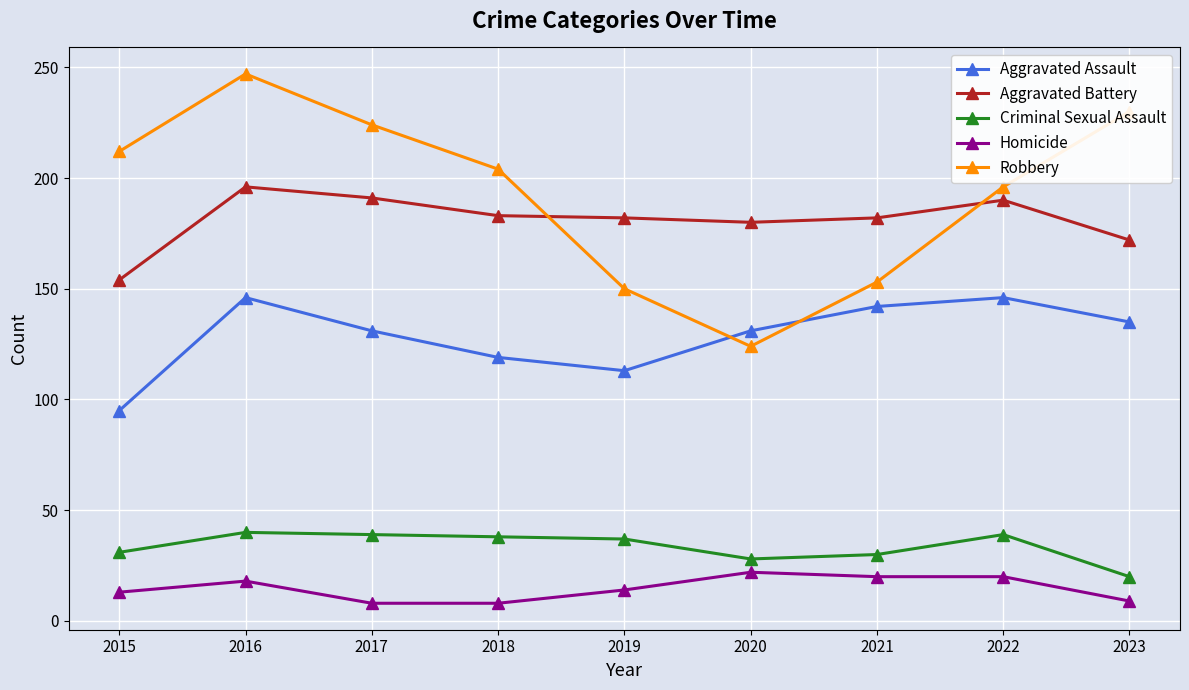

True or false: Homicide has a value of 20 at 2022.

True